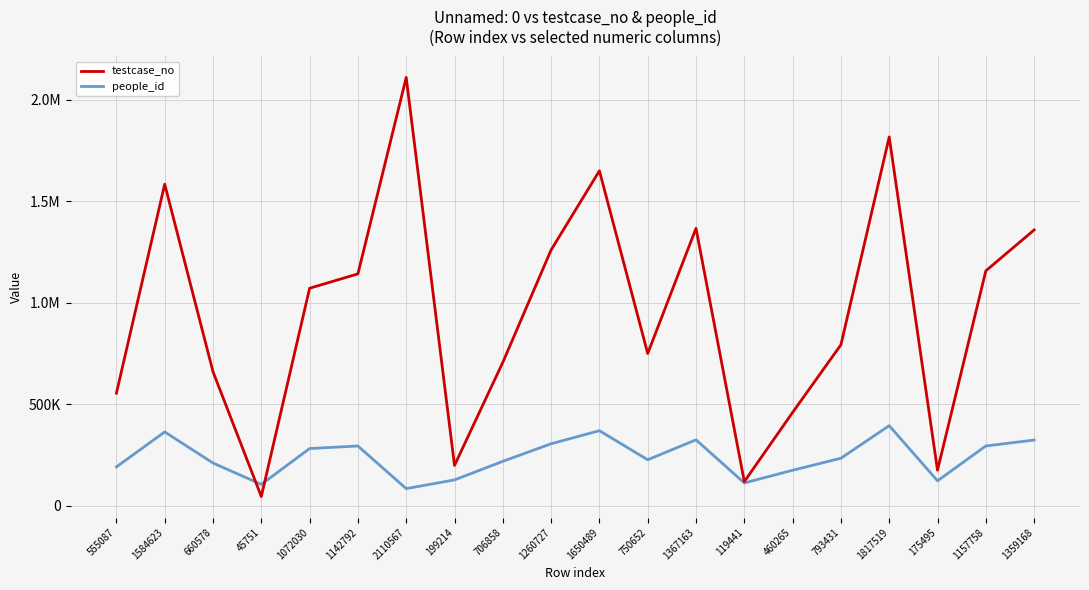

What is the difference between the highest and lowest values at 119441?

6650